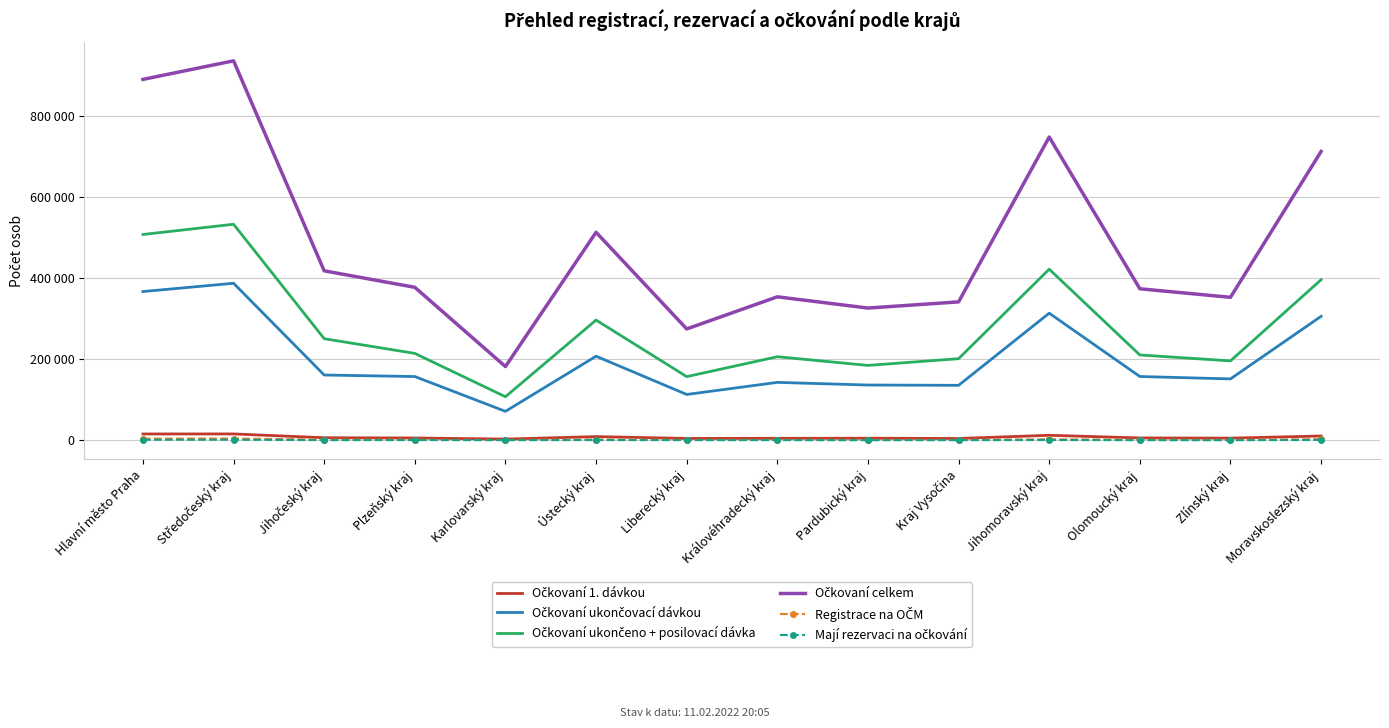

What are all the series names shown in the legend?

Očkovaní 1. dávkou, Očkovaní ukončovací dávkou, Očkovaní ukončeno + posilovací dávka, Očkovaní celkem, Registrace na OČM, Mají rezervaci na očkování